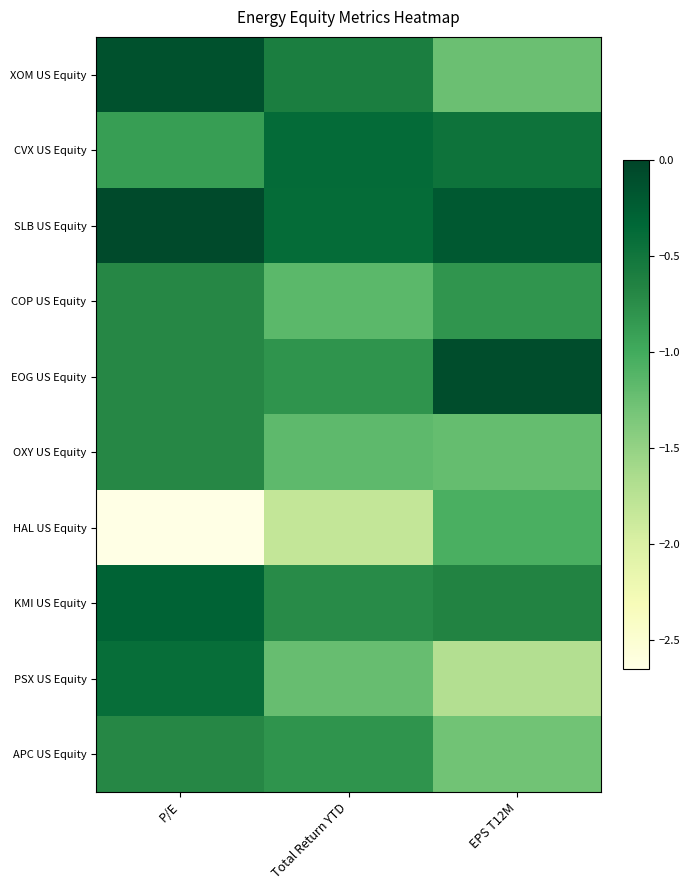

How many categories are shown in the chart?

3